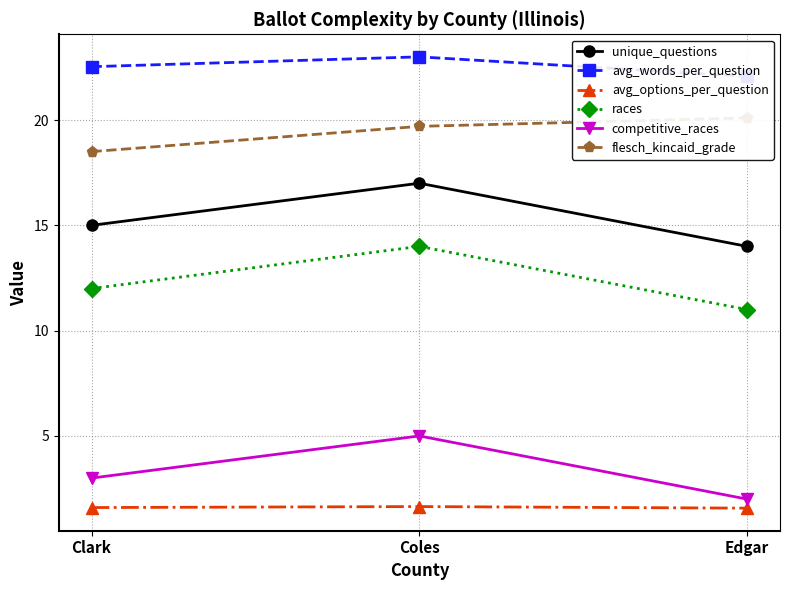

What is the average value of the competitive_races series?

3.3